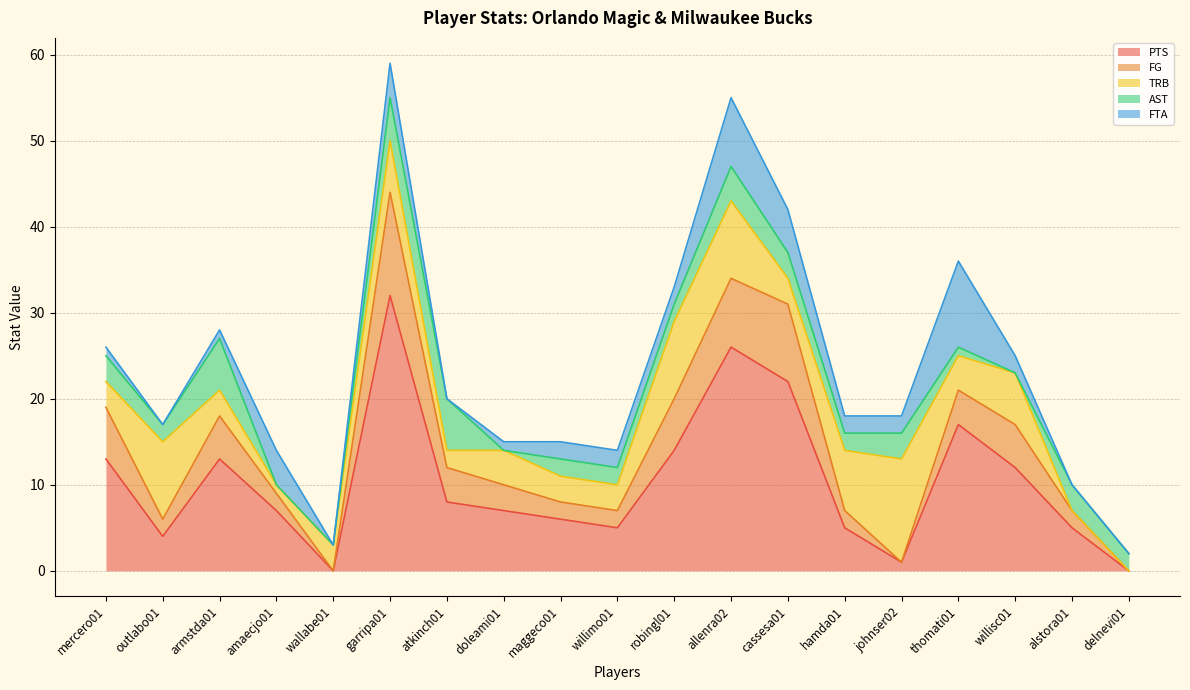

At which label does FG reach its minimum?

wallabe01